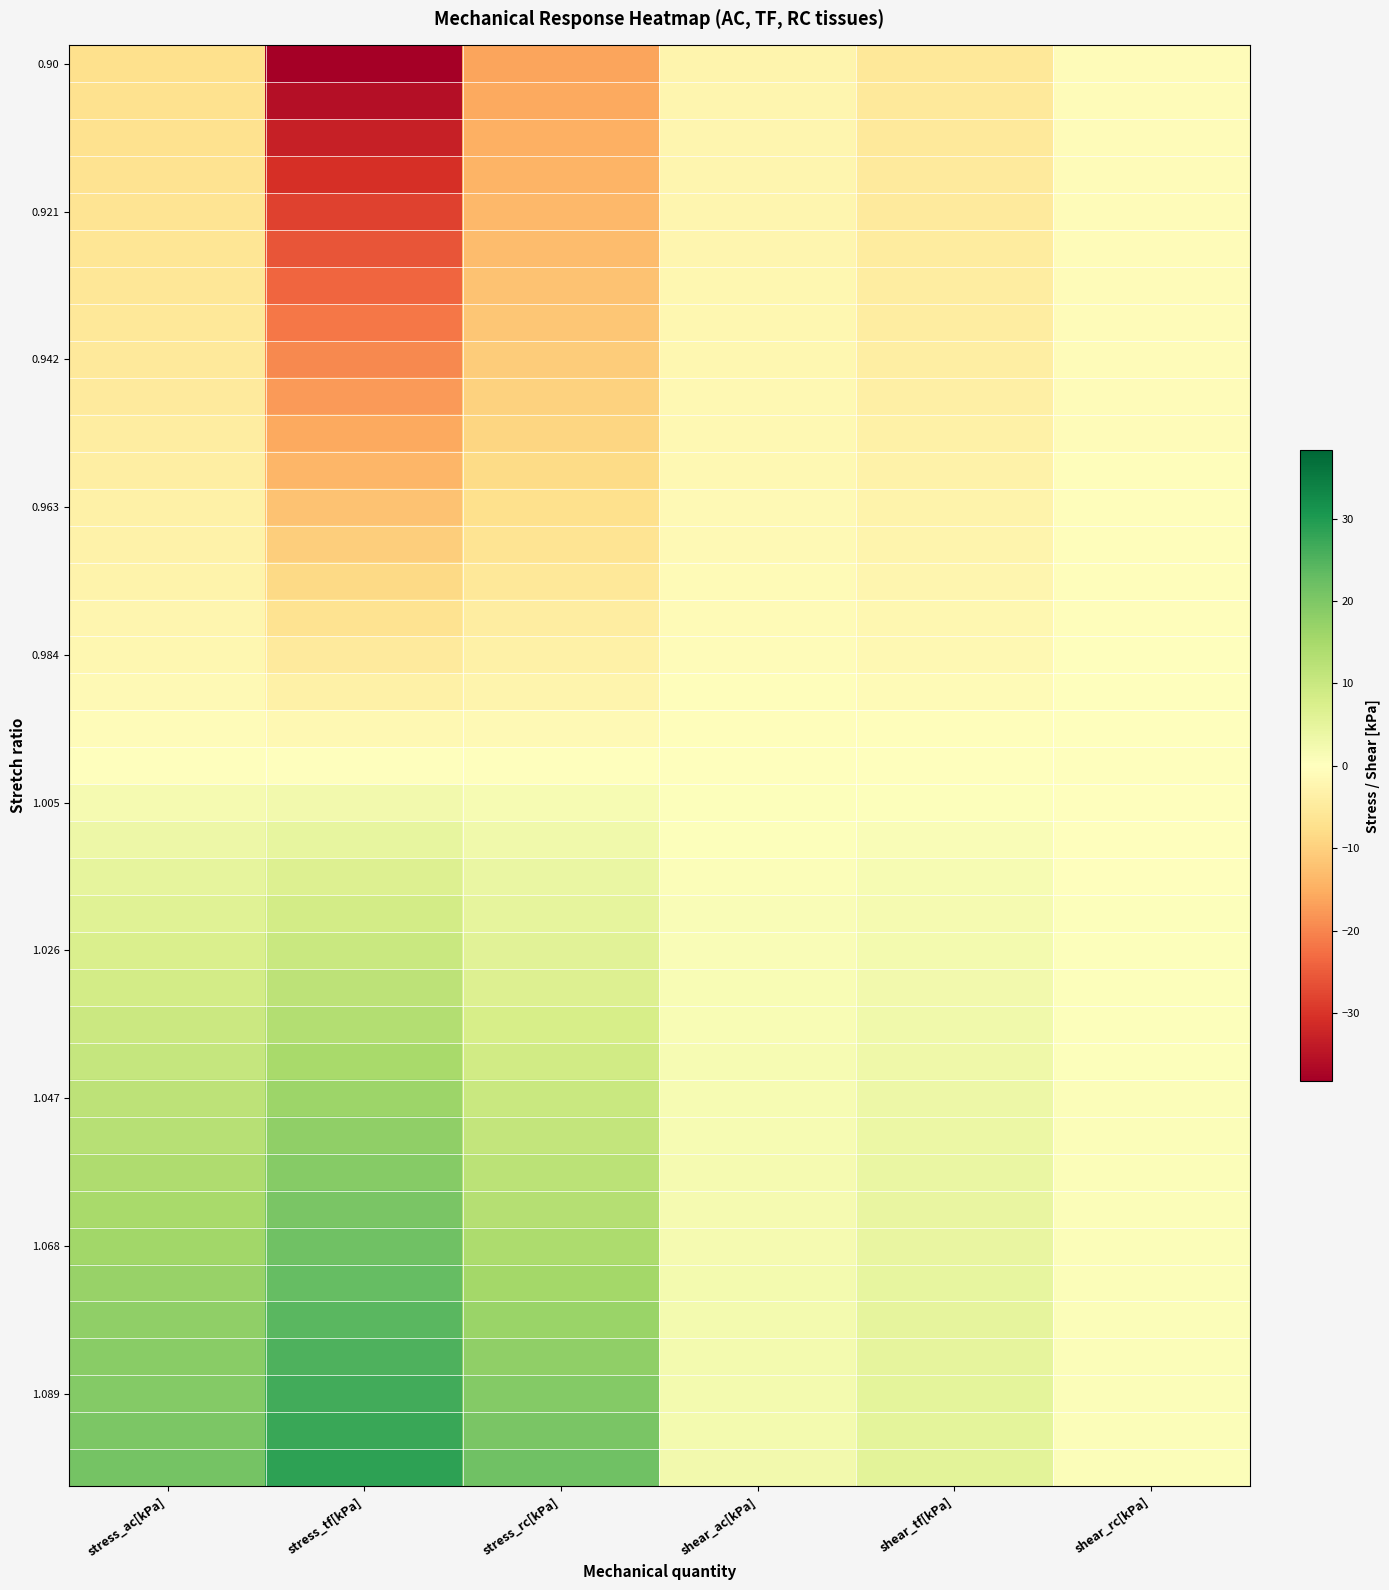

At which category is the sum across all series the highest?

stress_ac[kPa]